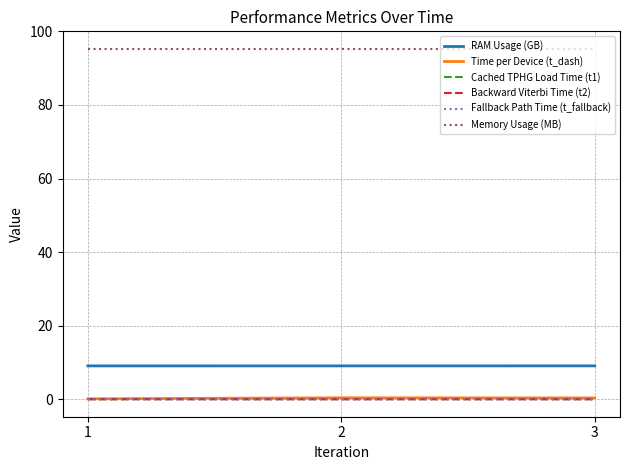

The Memory Usage (MB) series shows 61.3 at 2. True or false?

False